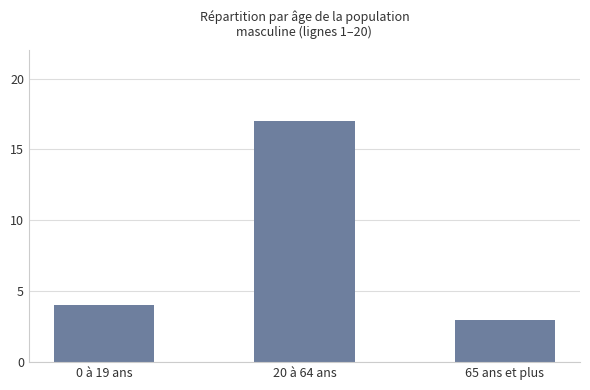

The chart shows a value of 17 at 20 à 64 ans. True or false?

True